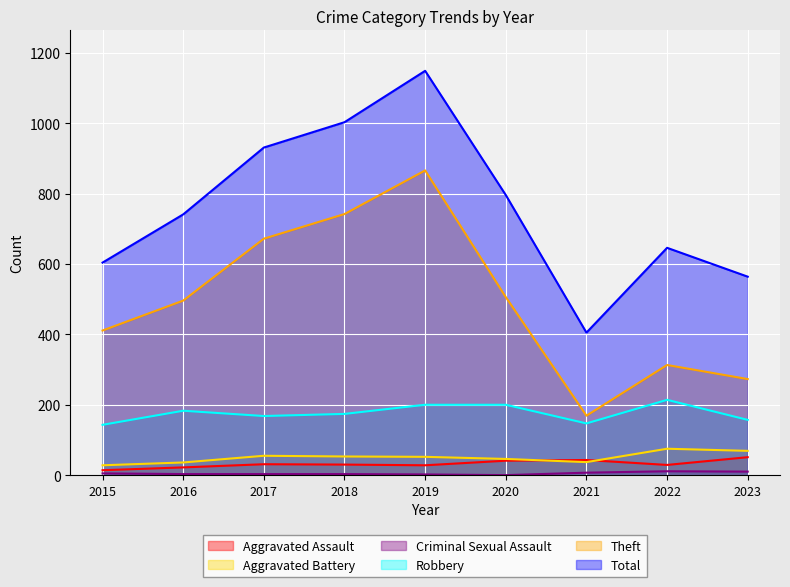

What are all the series names shown in the legend?

Aggravated Assault, Aggravated Battery, Criminal Sexual Assault, Robbery, Theft, Total